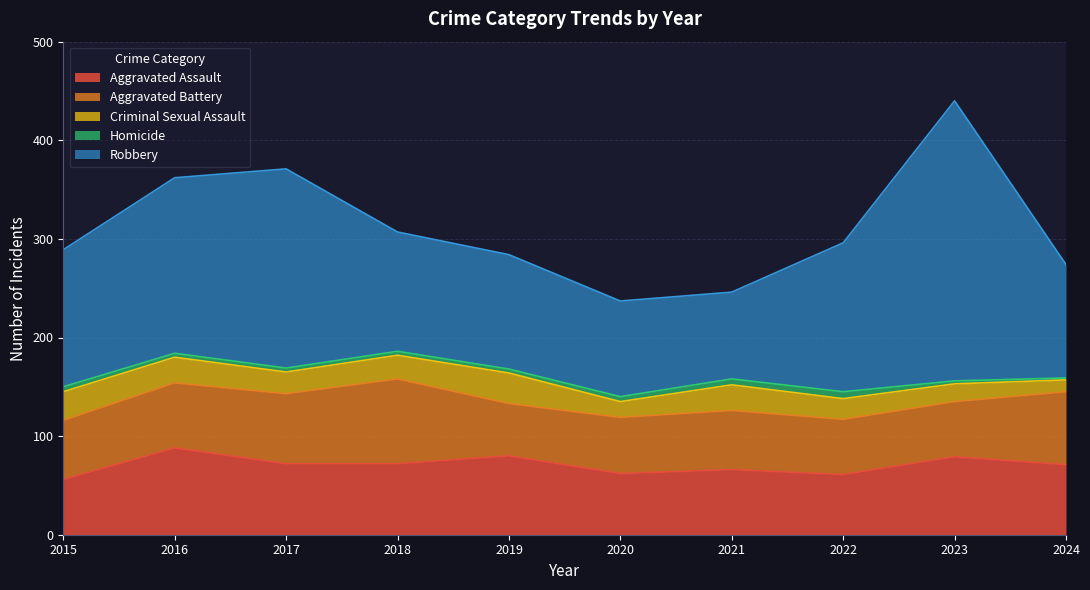

What is the difference between the maximum and minimum values in the Aggravated Assault series?

32